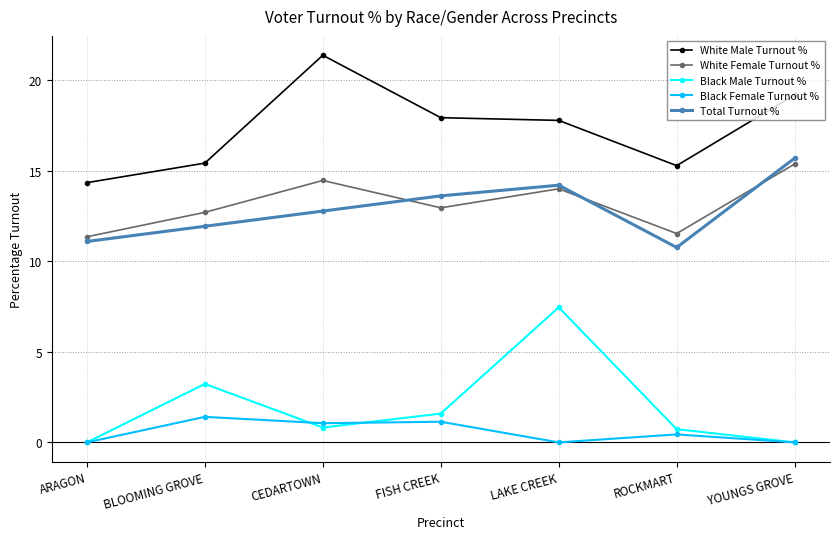

Which series has the largest total across all categories?

White Male Turnout %